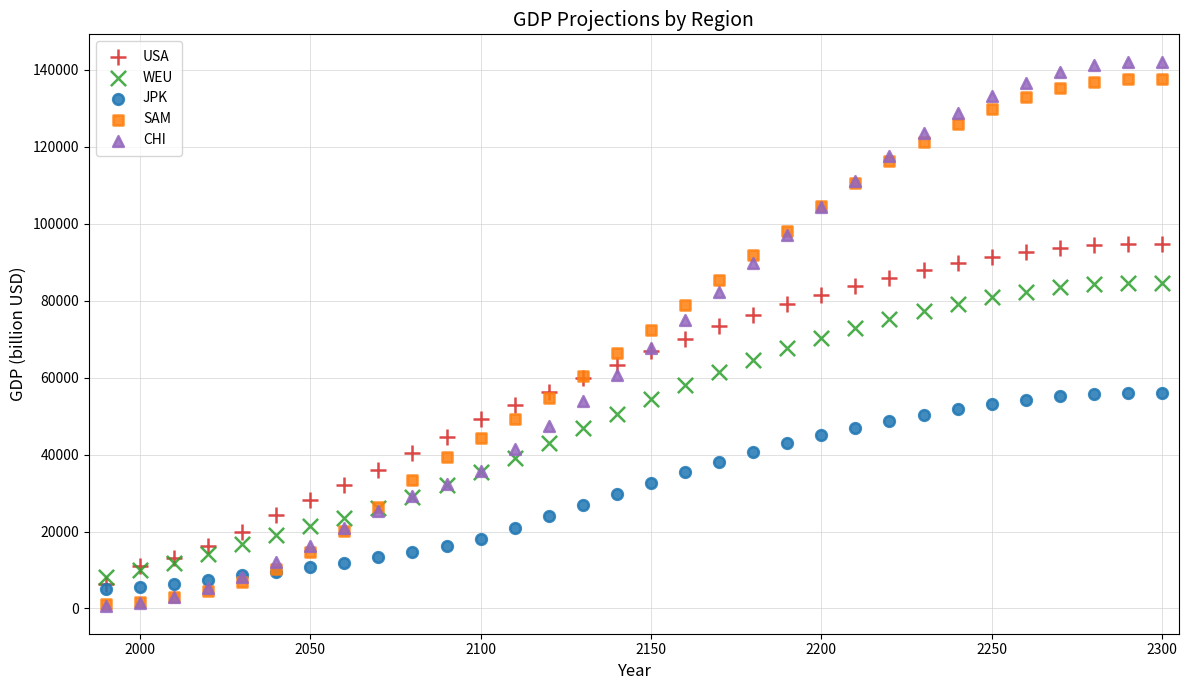

Which series reaches the maximum Y coordinate?

CHI